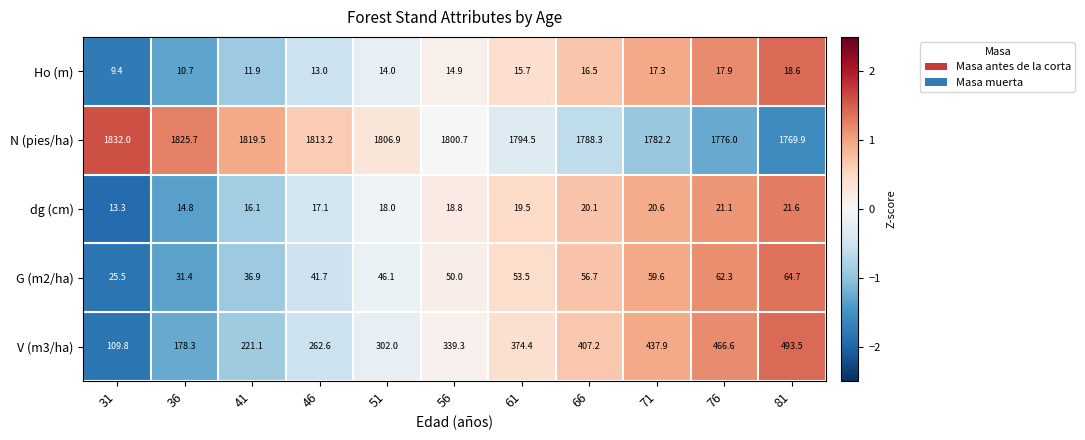

Which label corresponds to the smallest value in the chart?

31